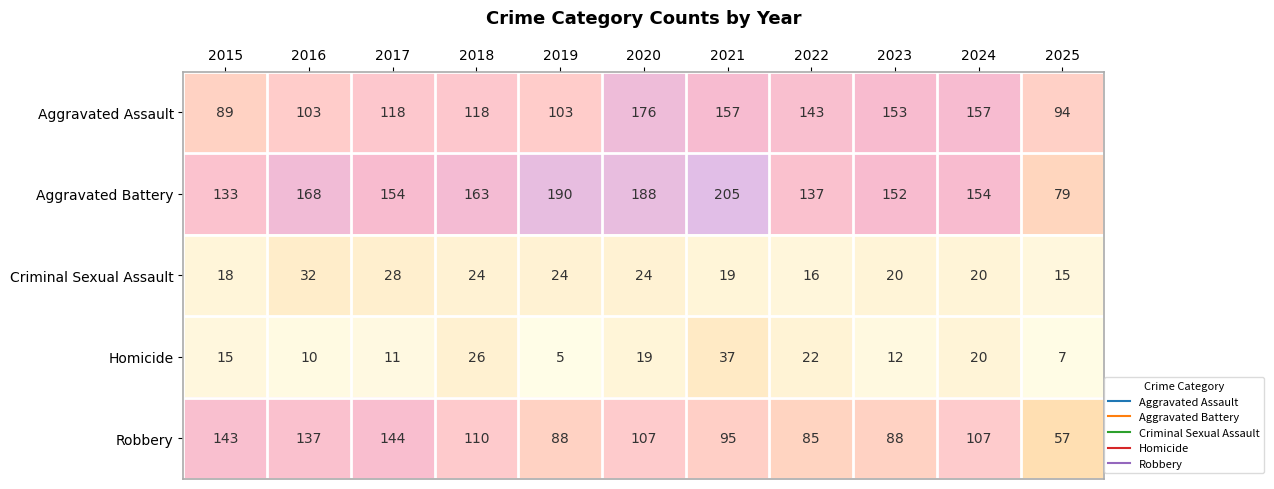

Is it true that Robbery equals 197 at 2016?

False